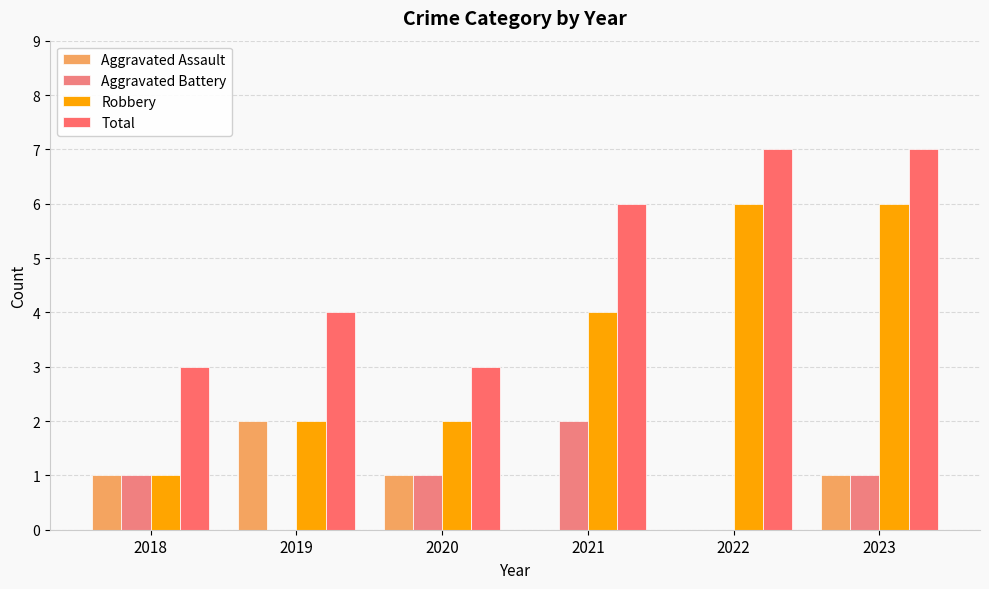

Between 2022 and 2019, which is larger?

2019